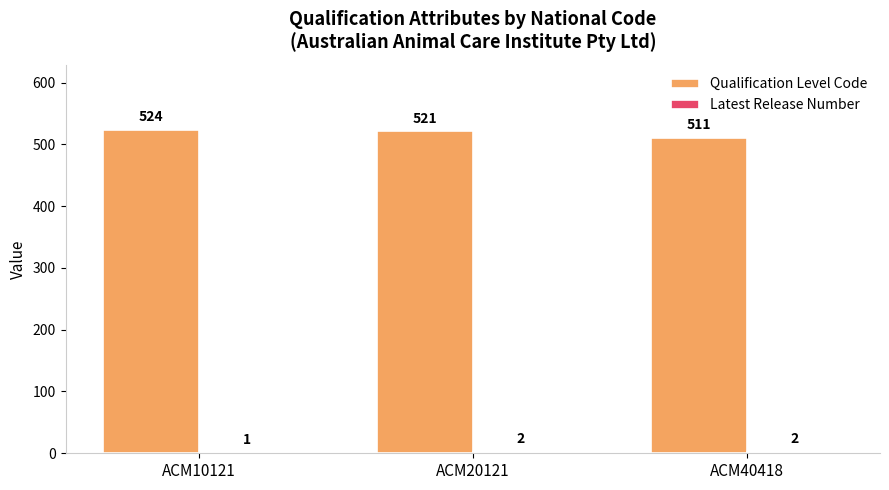

At which category is the sum across all series the highest?

ACM10121